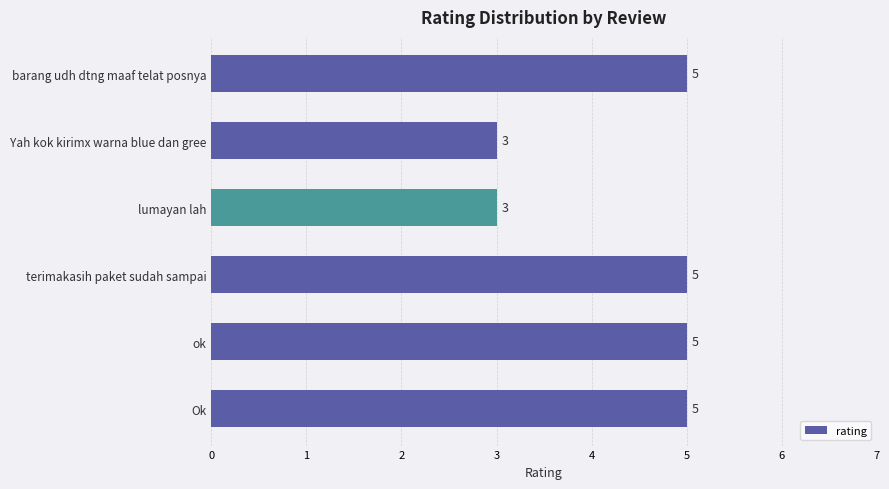

What is the label of the 4th bar from the top?

terimakasih paket sudah sampai